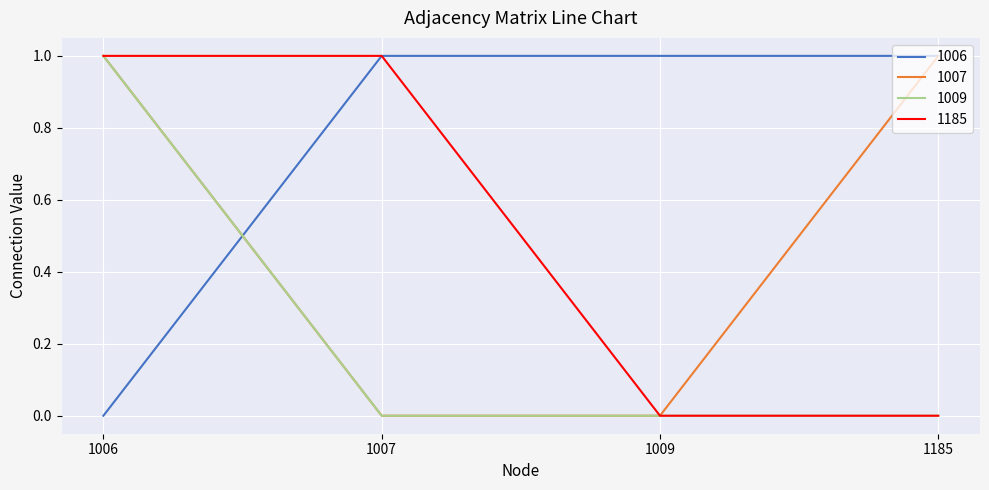

Which series has the largest total across all categories?

1006